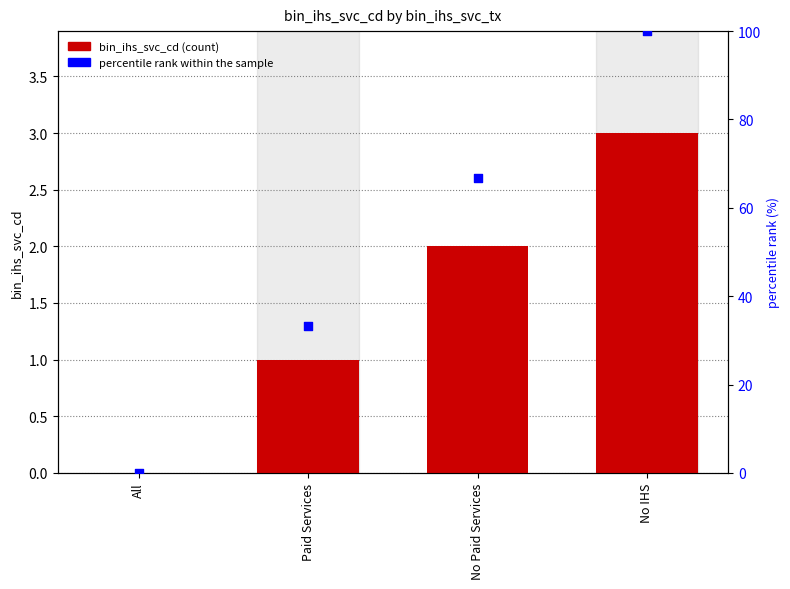

Which series has the largest Y range (max minus min)?

percentile rank within the sample